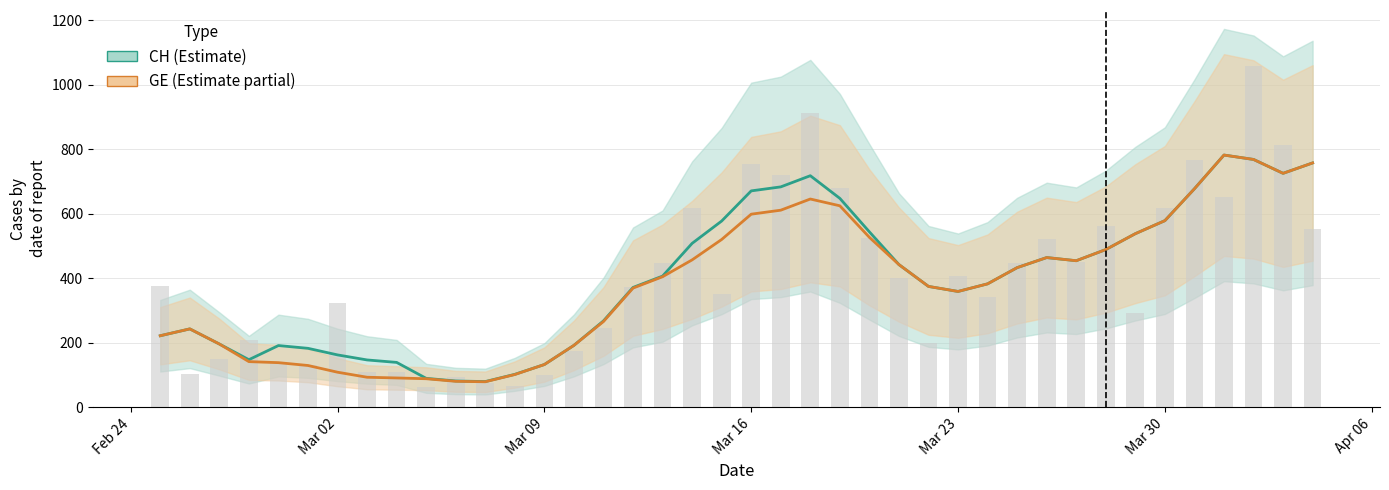

The value of CH daily at 28 is 134.7. True or false?

False